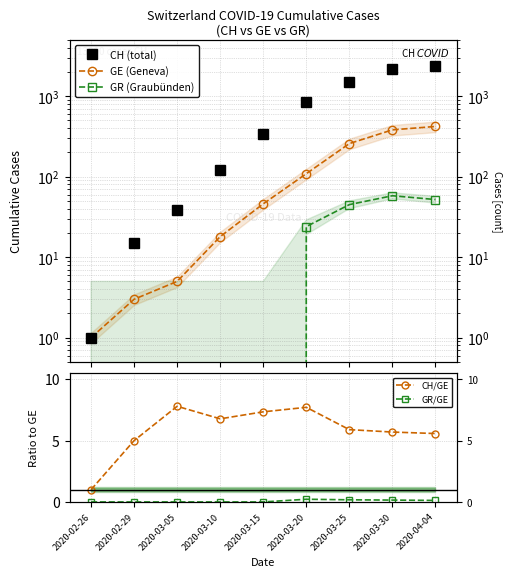

At how many categories does at least one series exceed 1016?

3